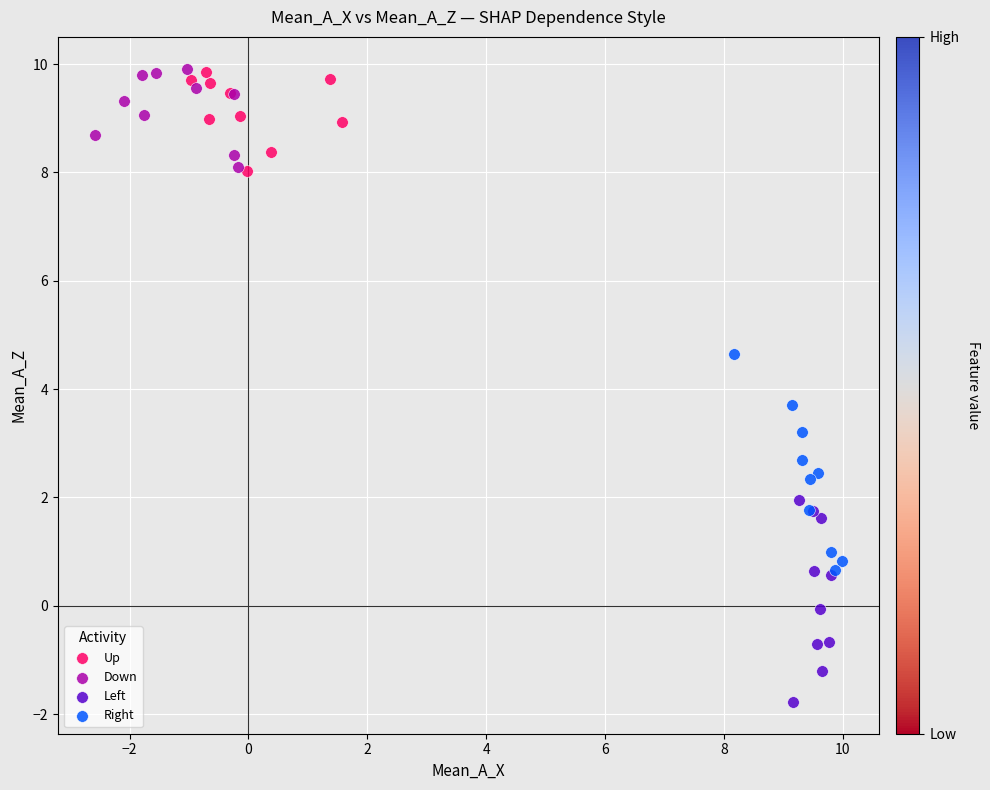

Which series reaches the minimum Y coordinate?

Left